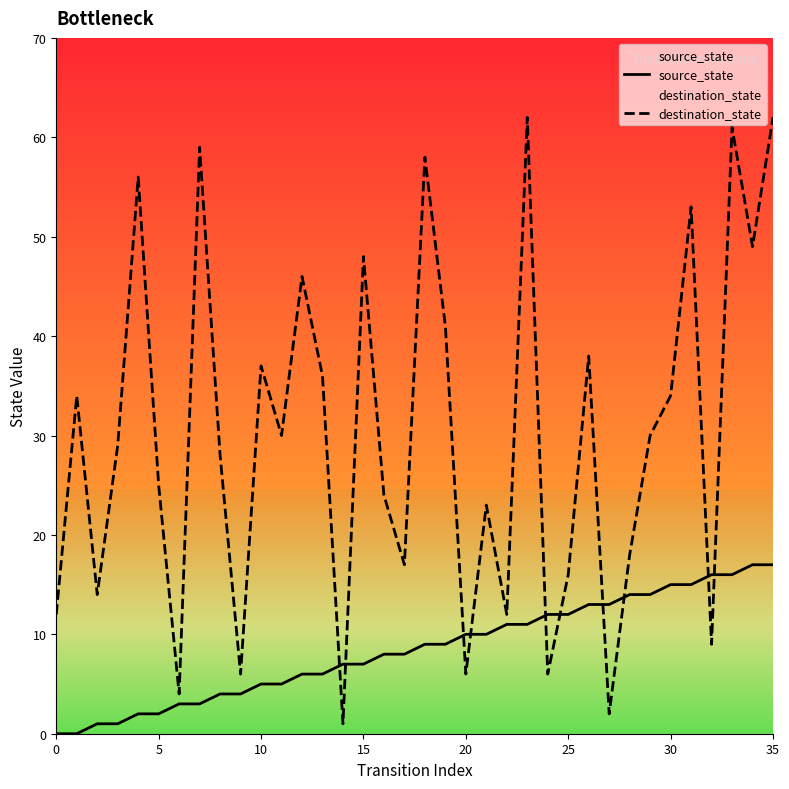

List the series in order of their peak value, lowest first.

source_state, destination_state